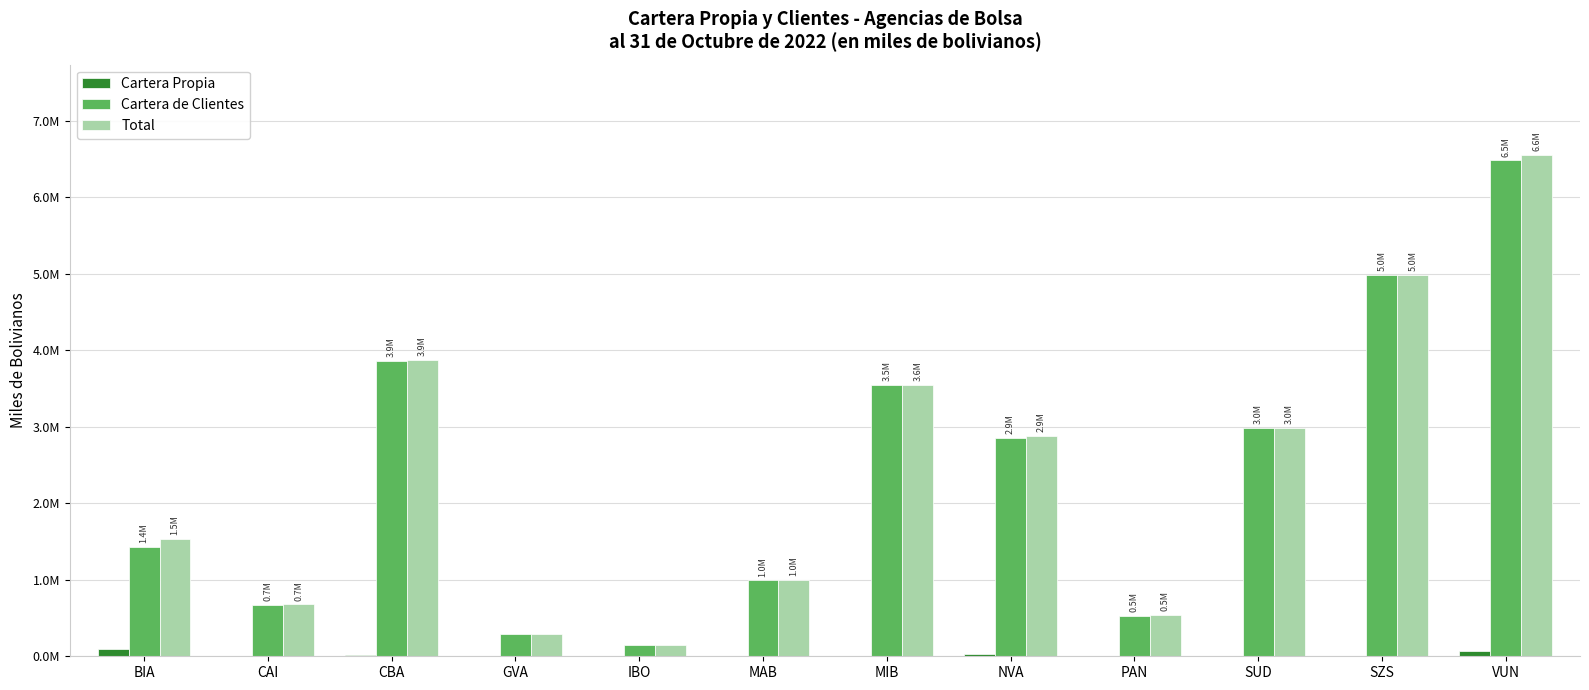

Which has a higher value, SZS or VUN?

VUN